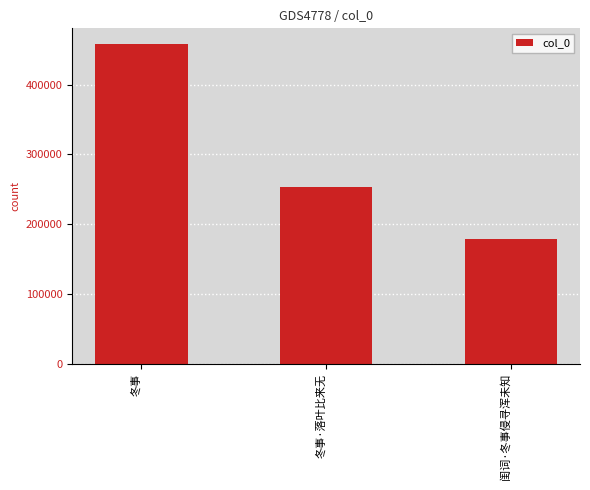

What is the average value?

296929